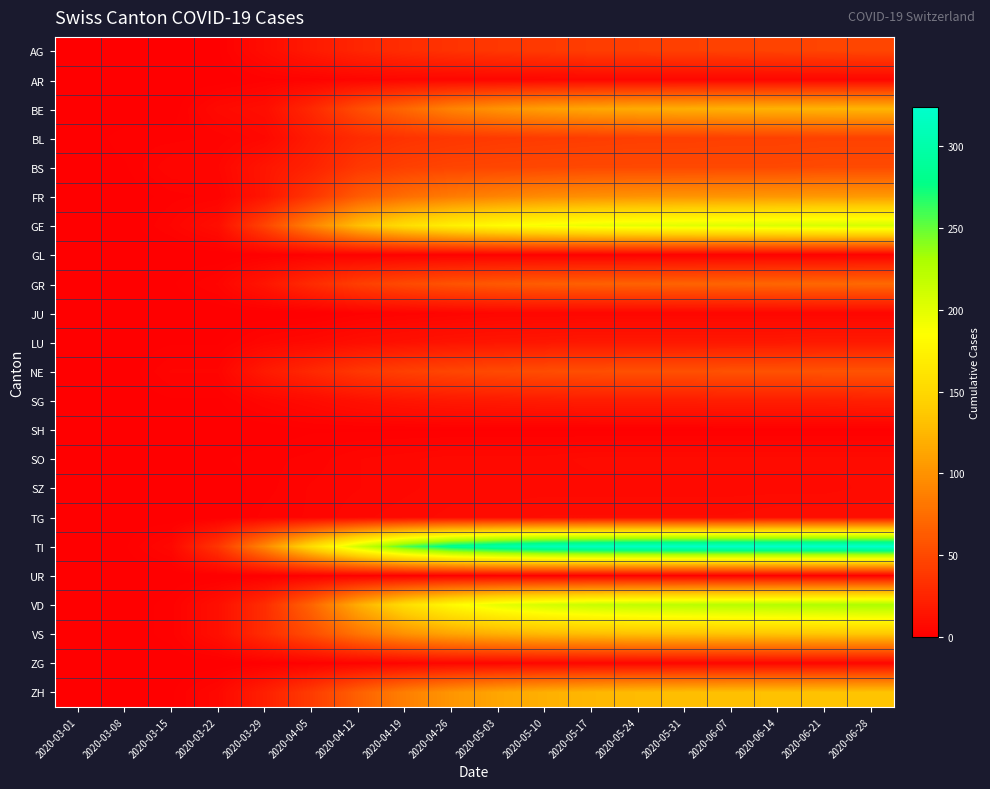

Between 2020-05-03 and 2020-03-29, which is larger?

2020-05-03